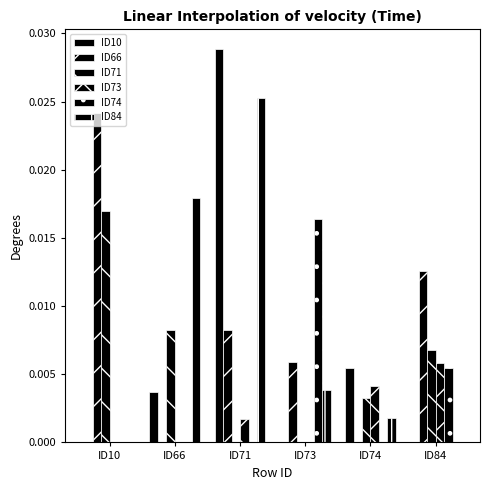

How many data points does each series have?

6